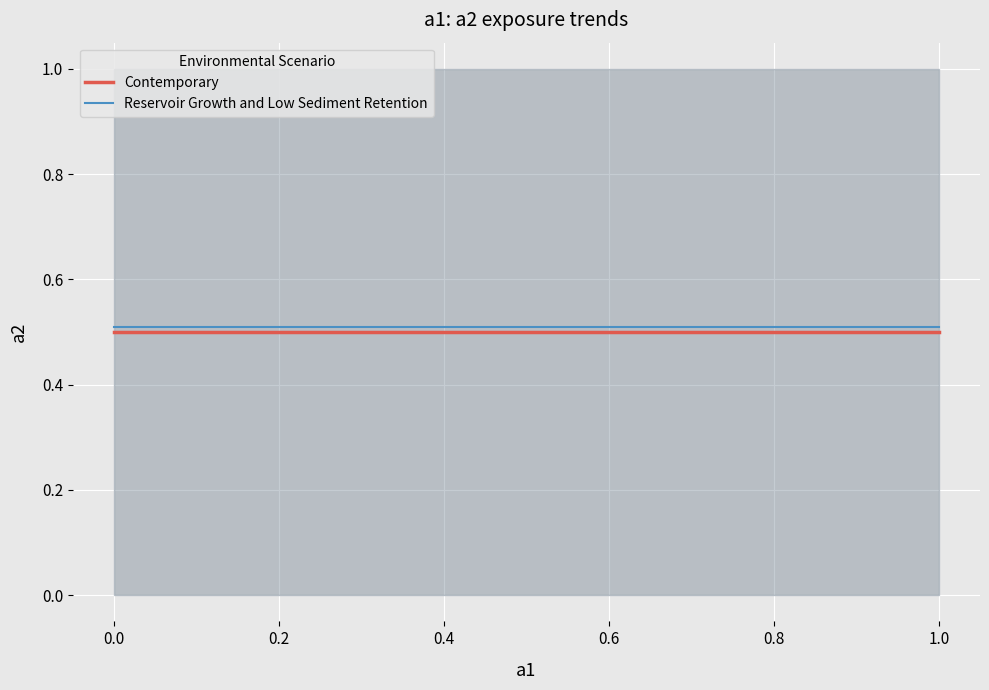

The value of Reservoir Growth and Low Sediment Retention at 0.0 is 0.5. True or false?

True